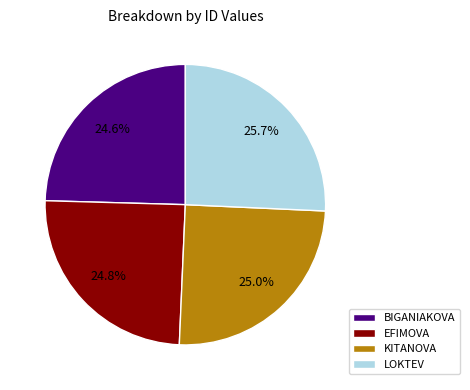

What is the ratio of the value at BIGANIAKOVA to the value at EFIMOVA?

1.0